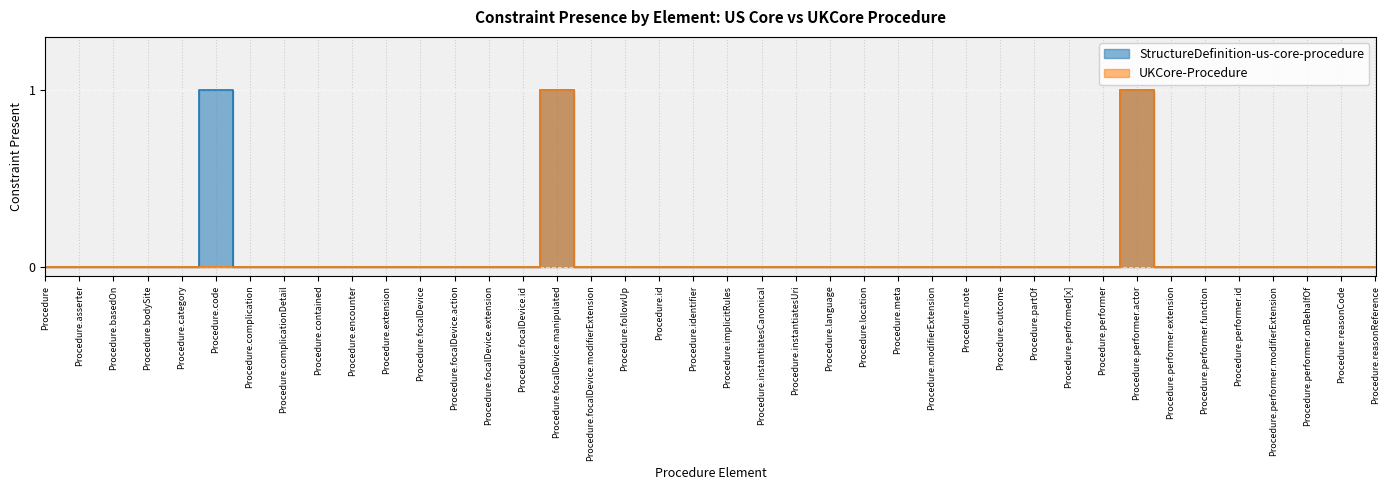

At which label does UKCore-Procedure reach its minimum?

Procedure